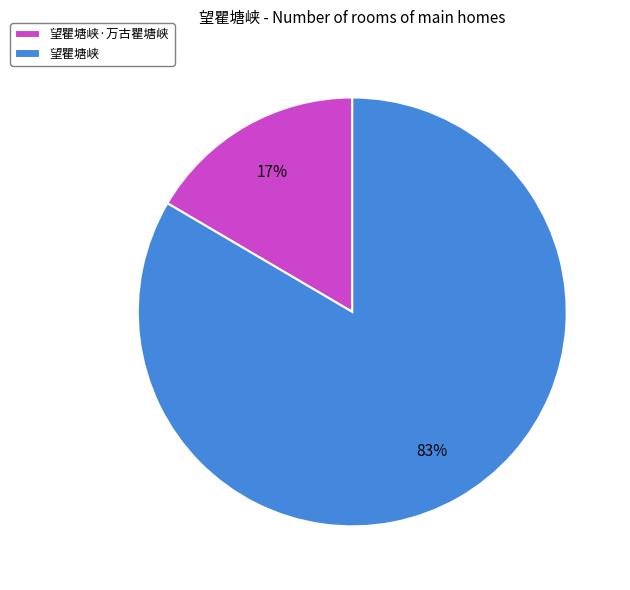

To the nearest percent, what portion does 望瞿塘峡 represent?

83%